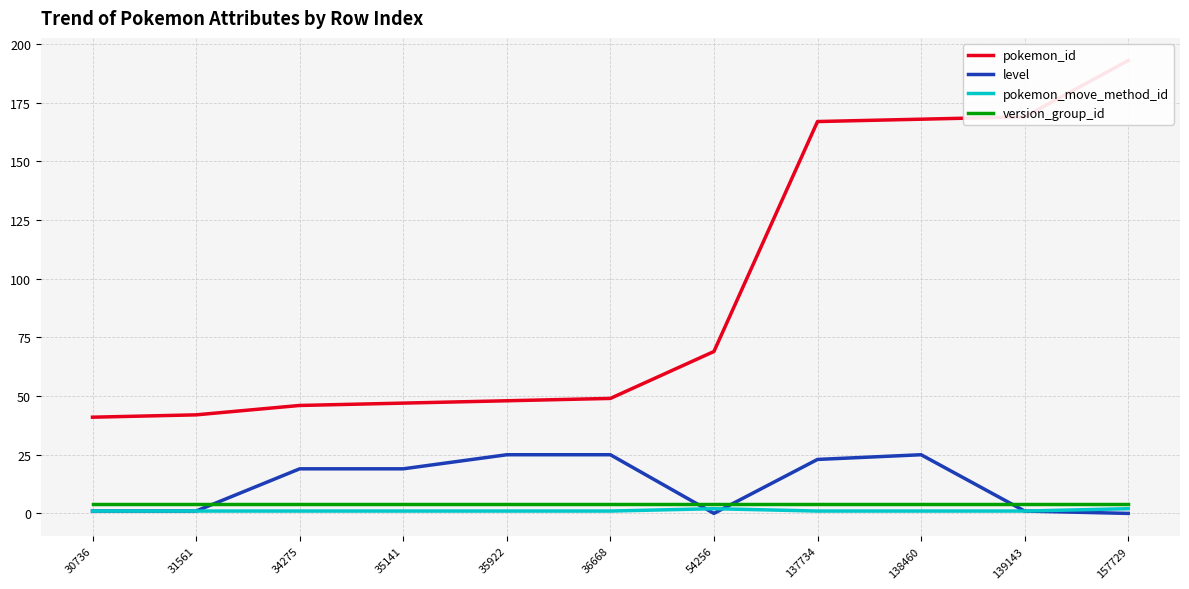

Which label corresponds to the smallest value in the chart?

54256